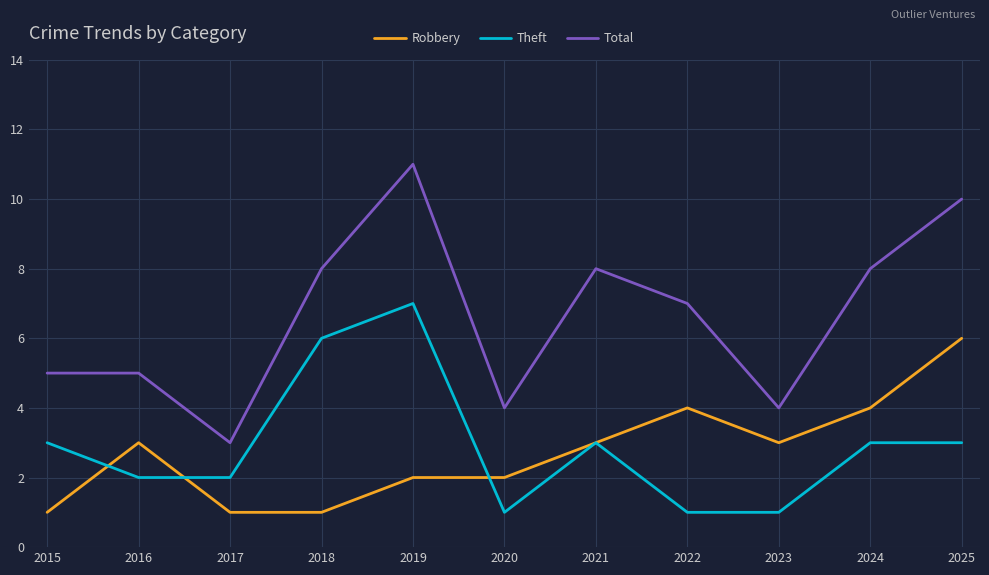

What is the maximum value for Theft?

7